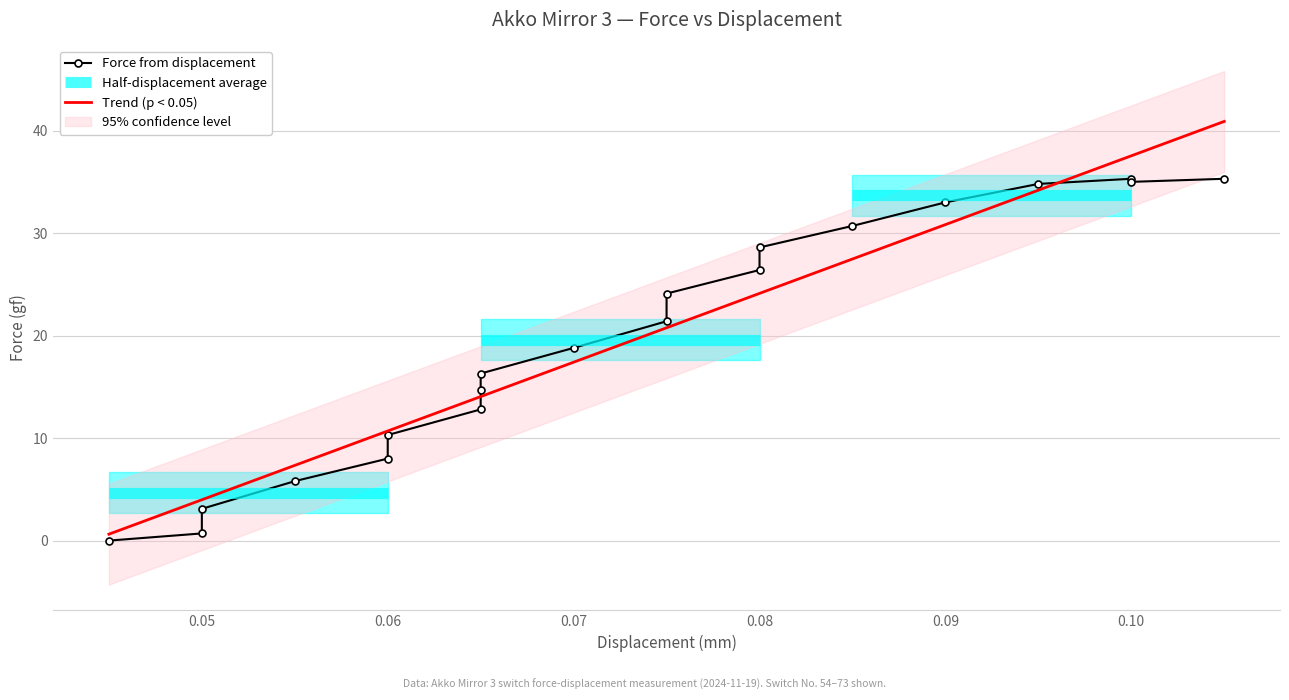

What is the highest value of the Trend (p < 0.05) series?

40.9